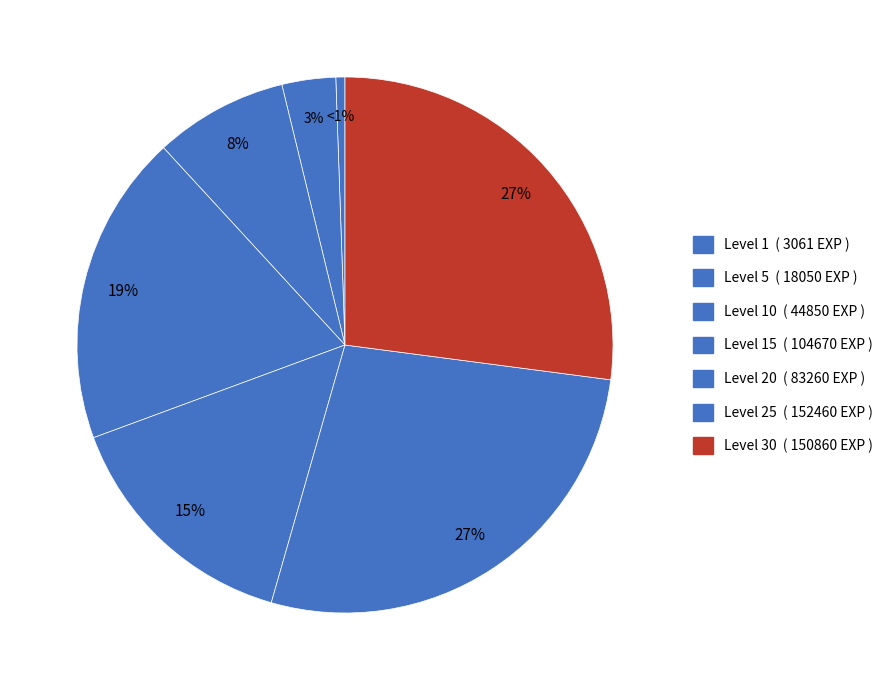

How many slices are in this pie chart?

7